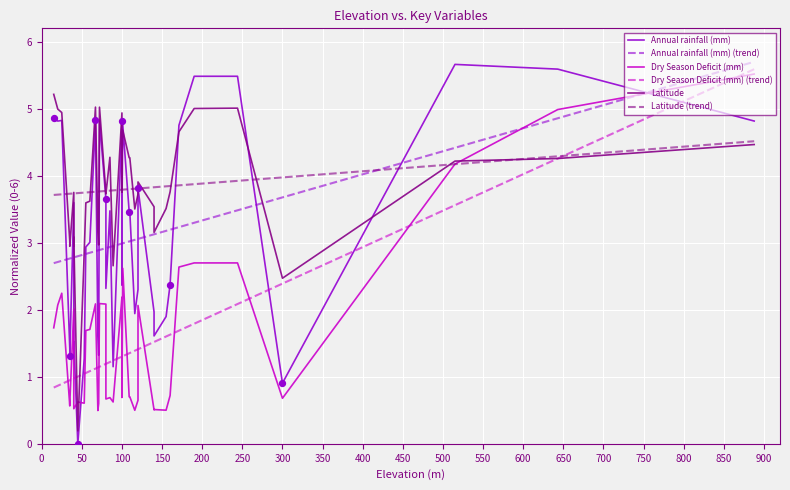

Which series has the largest total across all categories?

Latitude